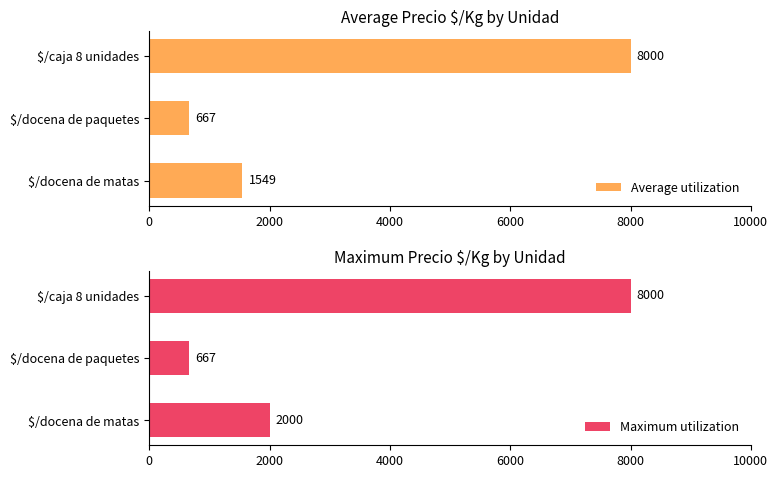

List the series in order of their overall mean, highest first.

Maximum utilization, Average utilization